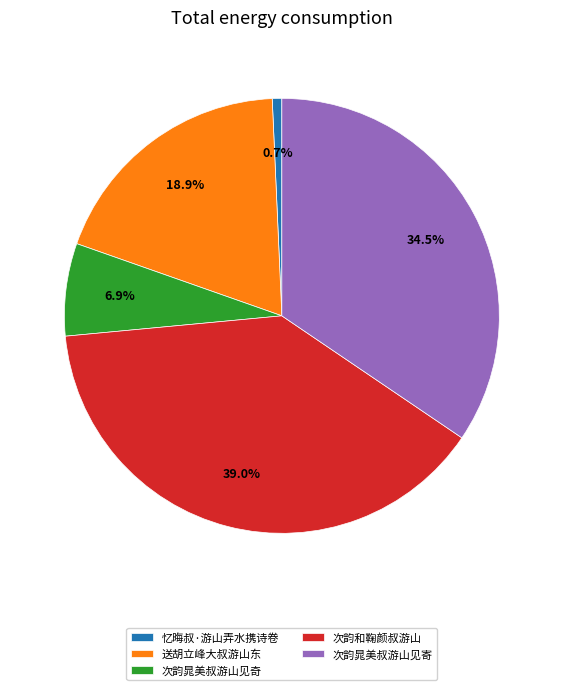

Which category has the biggest portion of the pie?

次韵和鞠颜叔游山